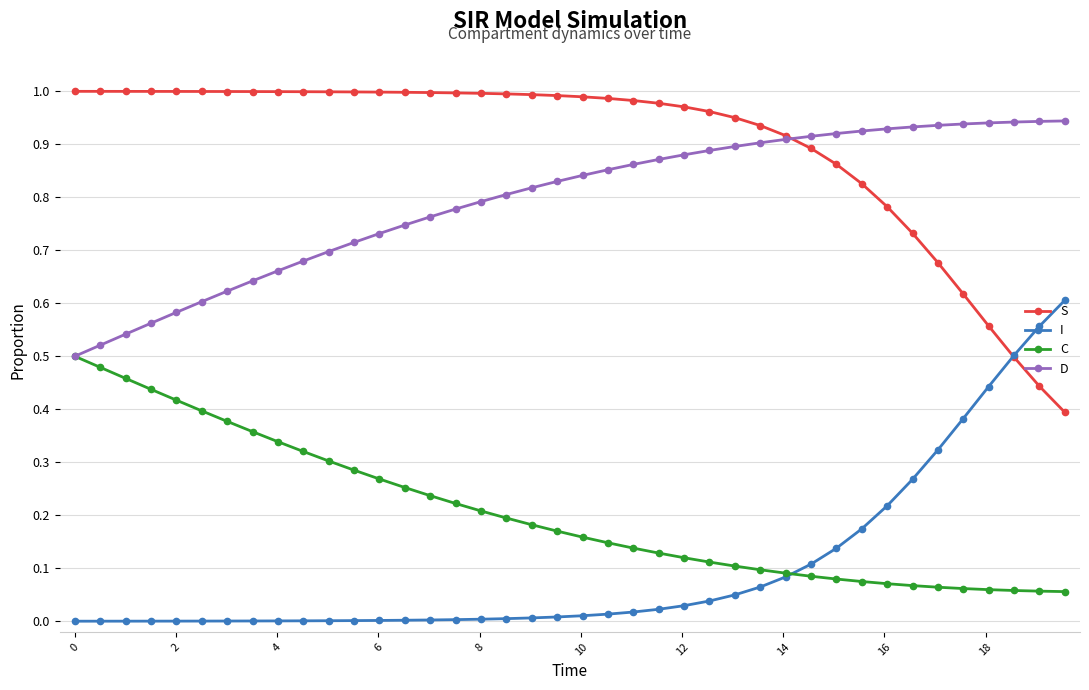

True or false: D and I cross at least once.

False